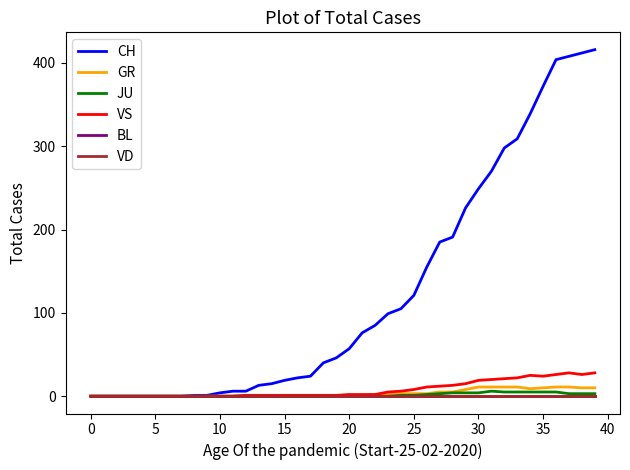

Does the chart have visible grid lines?

No